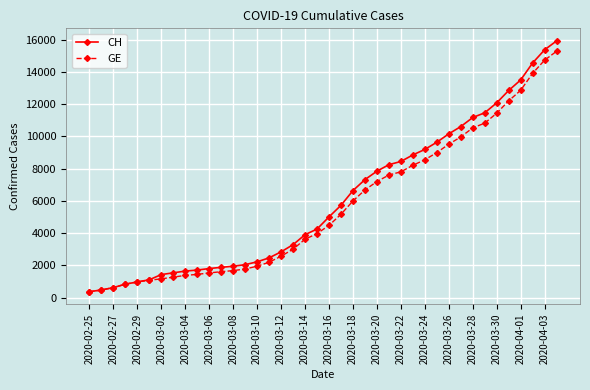

What is the greatest value displayed?

15926